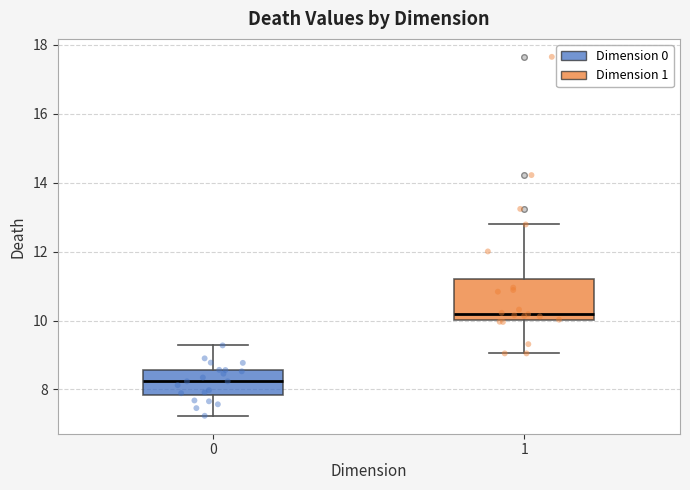

Where does the lower whisker of the box at x = 1 end on the y-axis? The values are not printed on the chart, so give them approximately, as read against the axis.

9.0